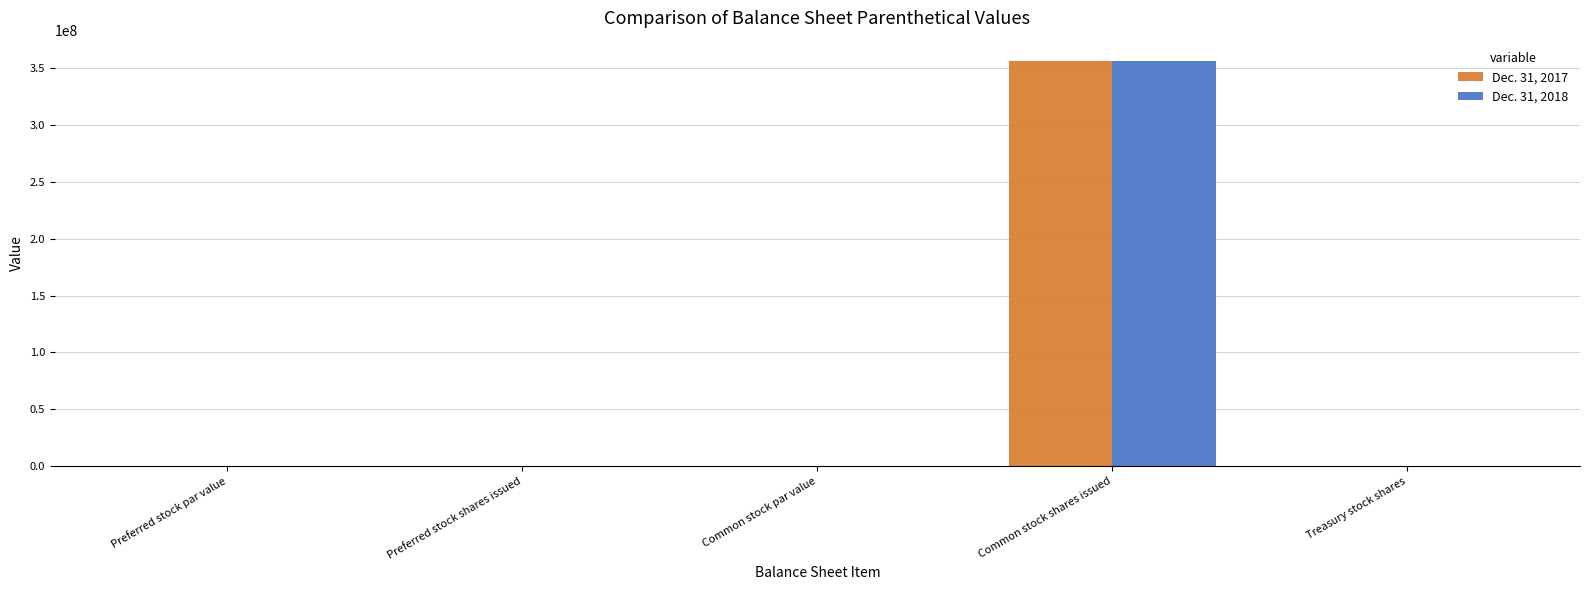

Is it true that Dec. 31, 2018 equals 356572000.0 at Common stock shares issued?

True